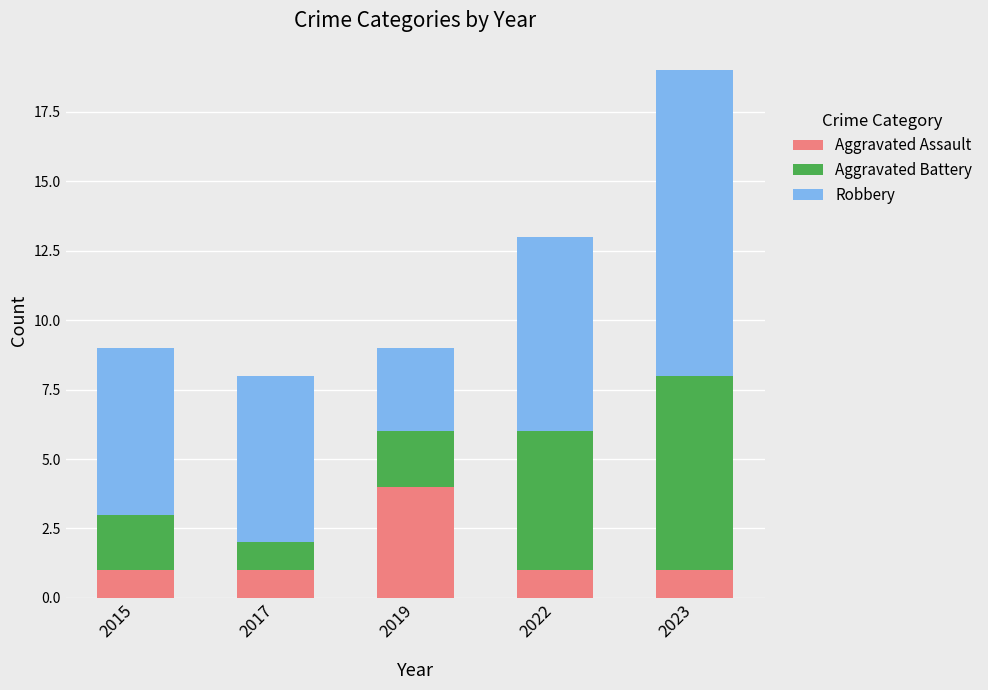

How many bars are there in total?

5